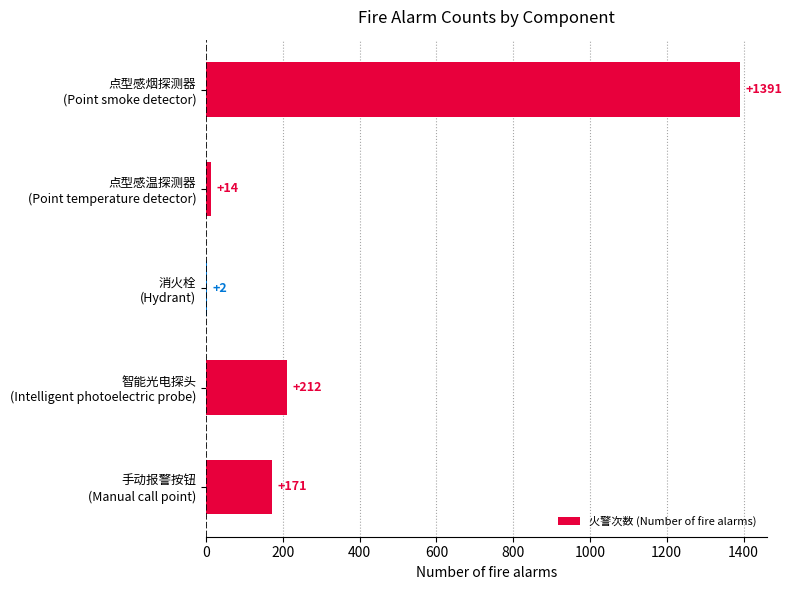

What is the greatest value displayed?

1391